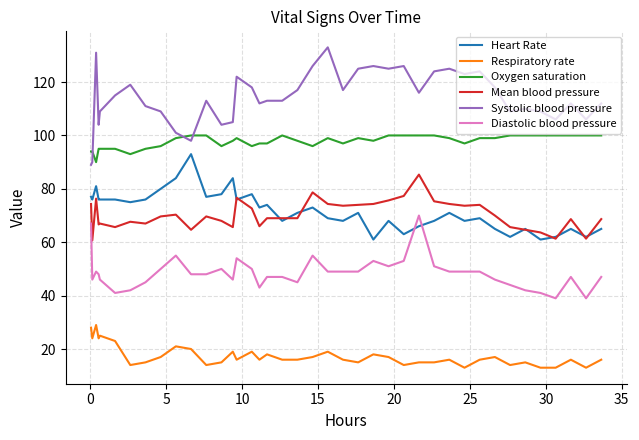

What is the maximum value for Systolic blood pressure?

133.0